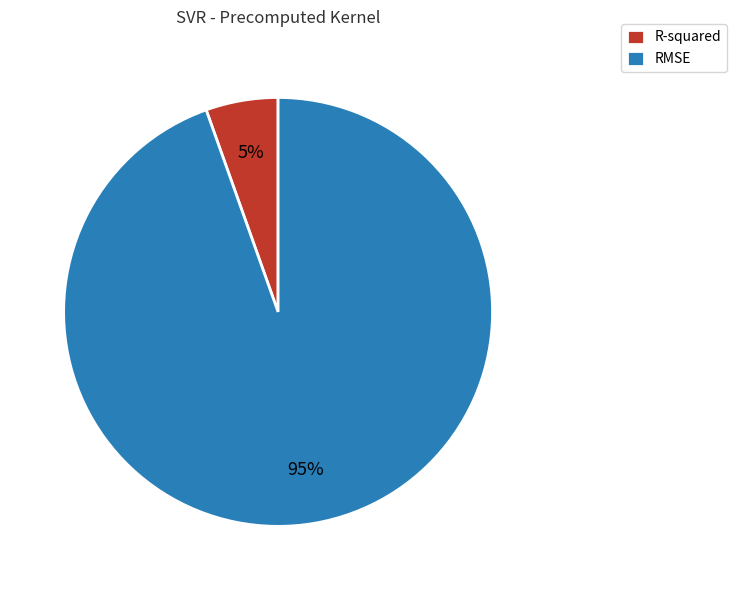

True or false: RMSE accounts for 95% of the total.

True